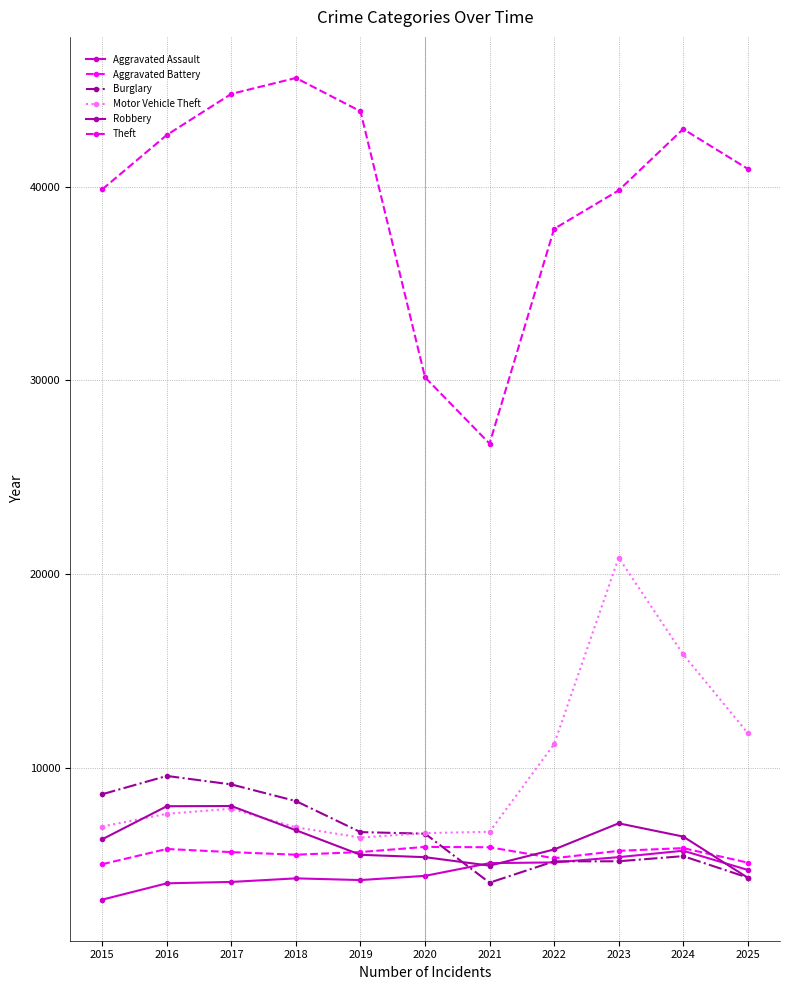

How many lines are shown in the chart?

6